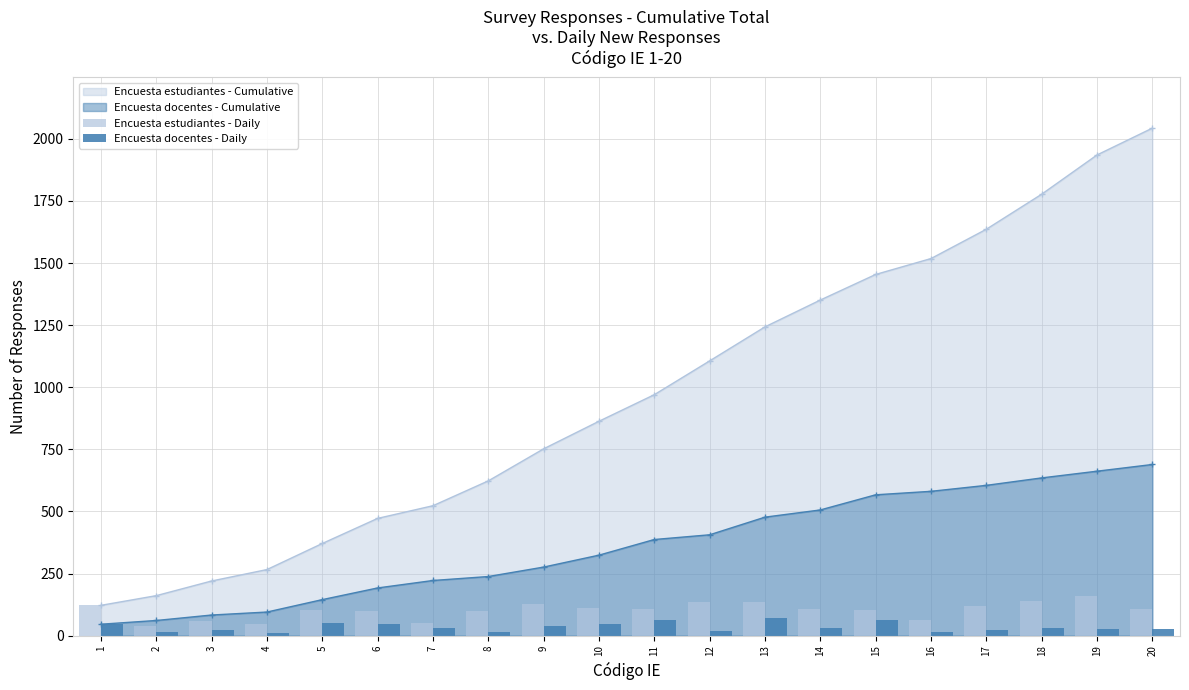

True or false: Encuesta estudiantes - Cumulative has more than 0 points higher than both neighbors.

False